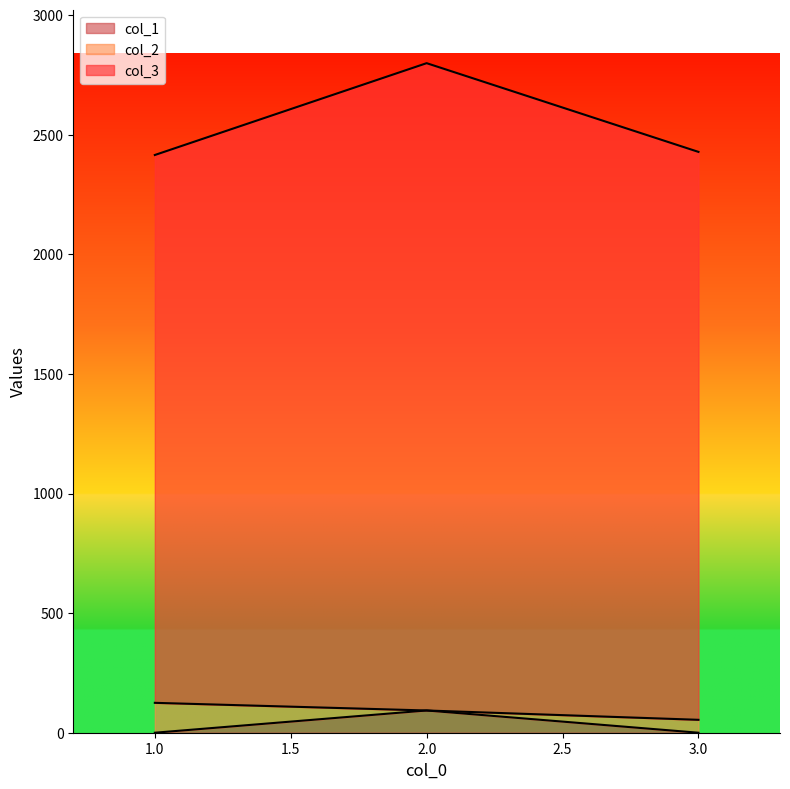

The value of col_1 at 1.0 is 0. True or false?

True